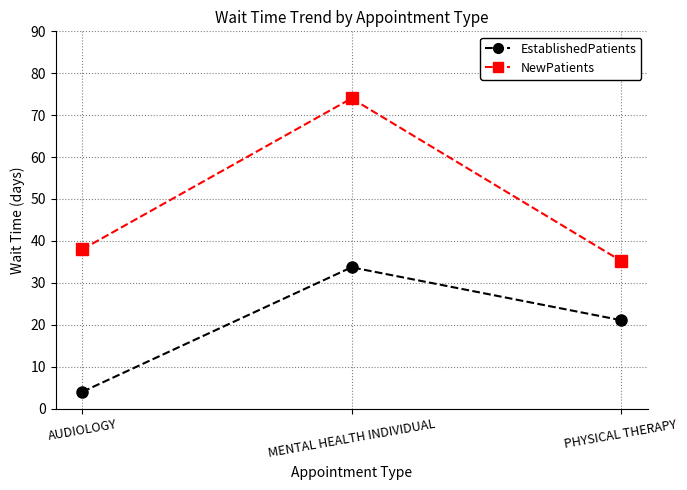

What is the difference between the highest and lowest values at PHYSICAL THERAPY?

14.2